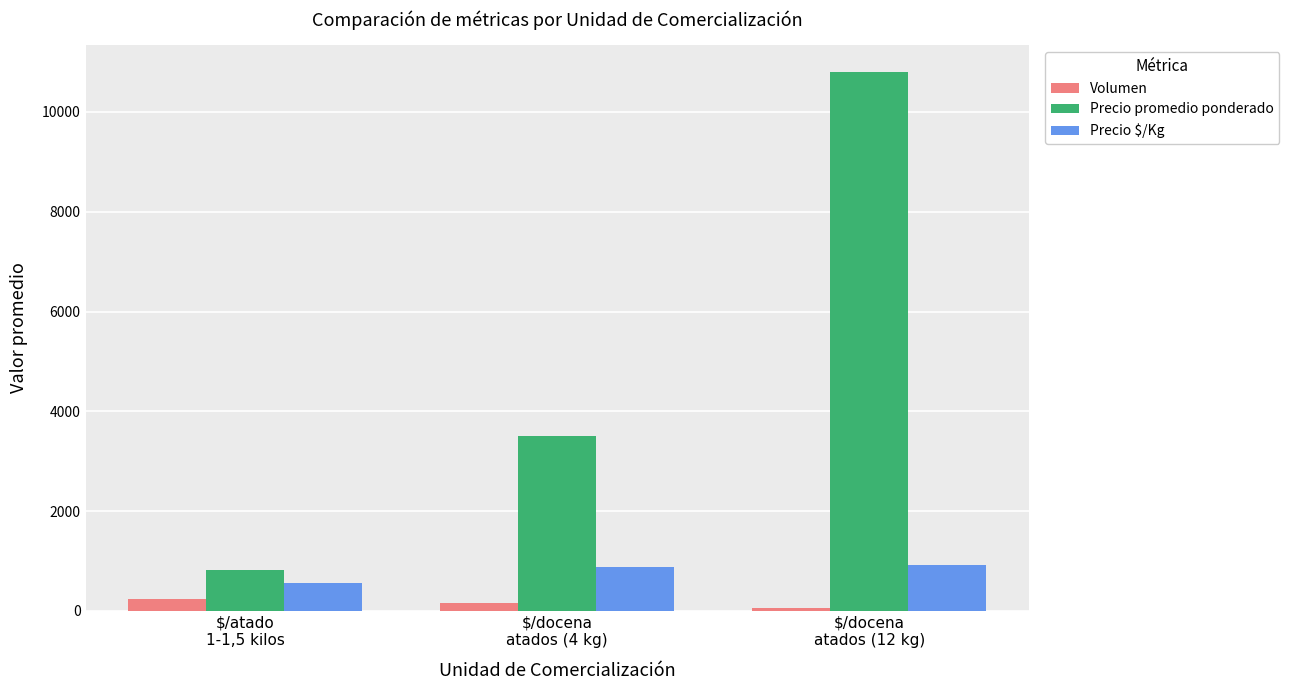

Which category has the highest value across all series?

$/docena
atados (12 kg)